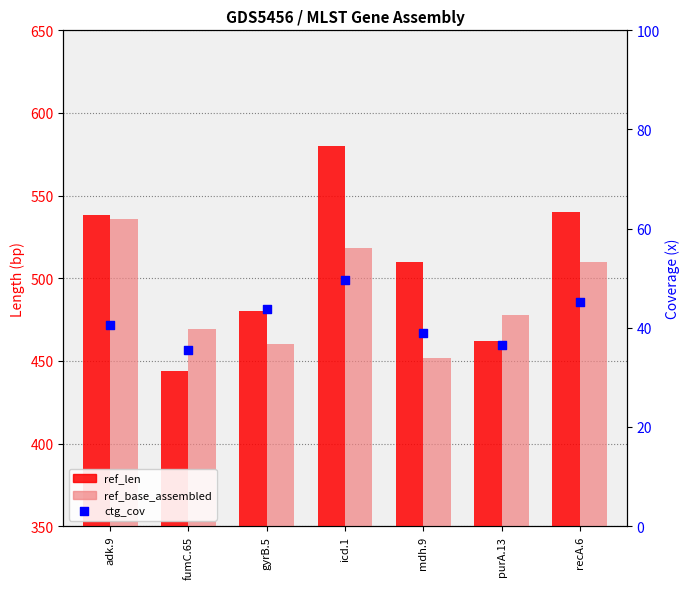

What is the total value across all series at gyrB.5?

983.8